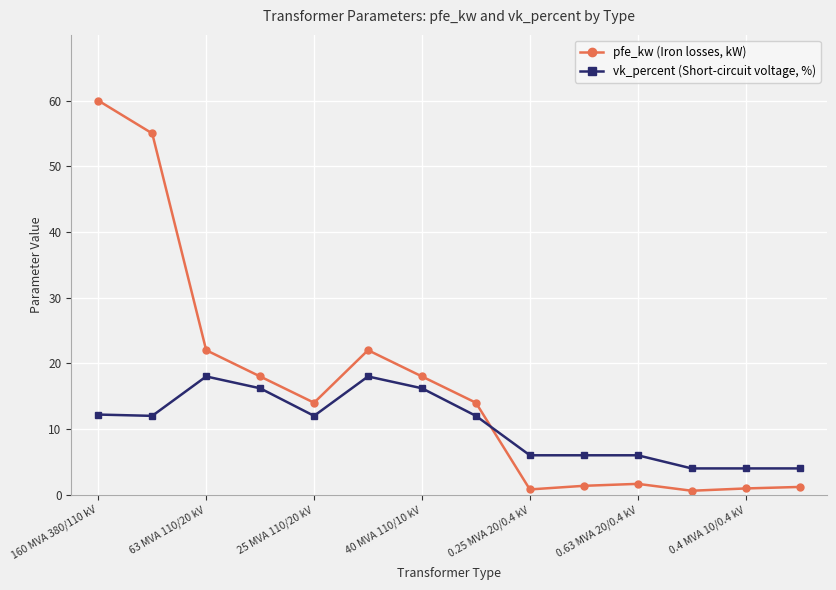

What is the value of the vk_percent (Short-circuit voltage, %) point at the 13th from the left?

4.0